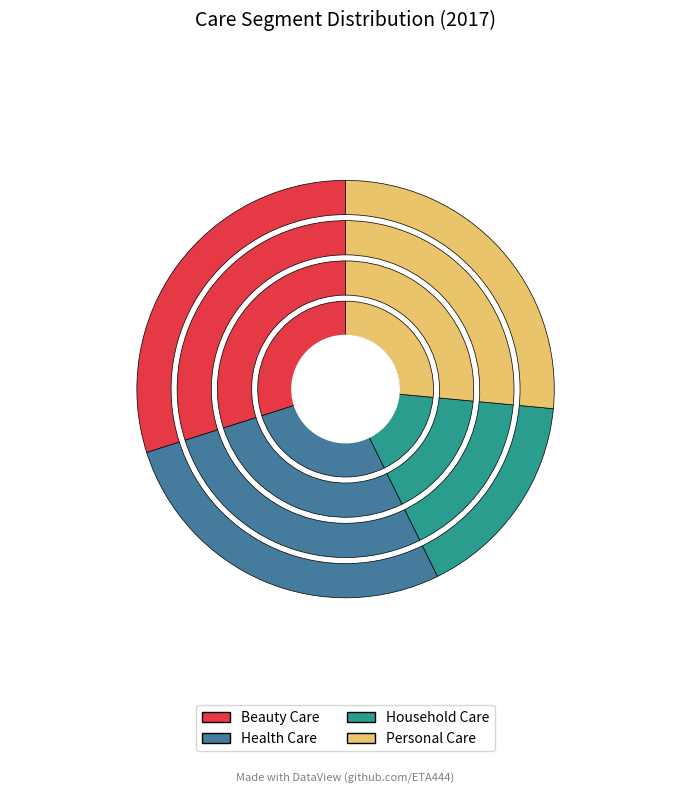

How many slices are in this pie chart?

4